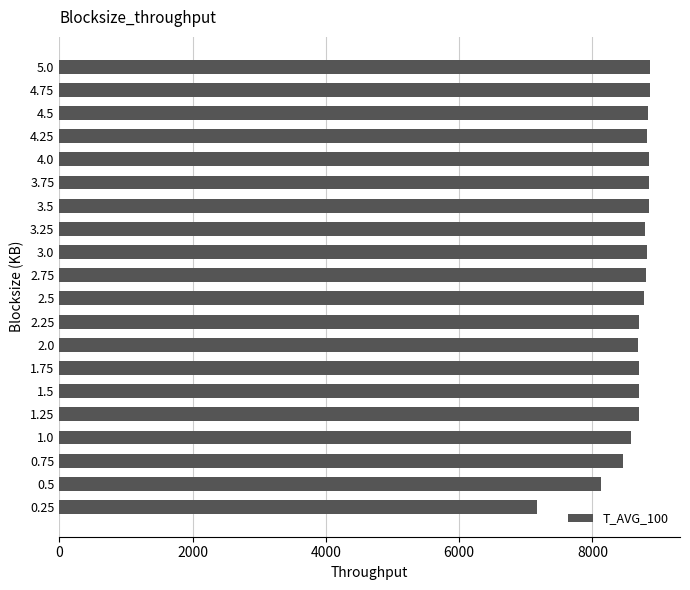

Is it true that the value at 4.75 is 4624?

False